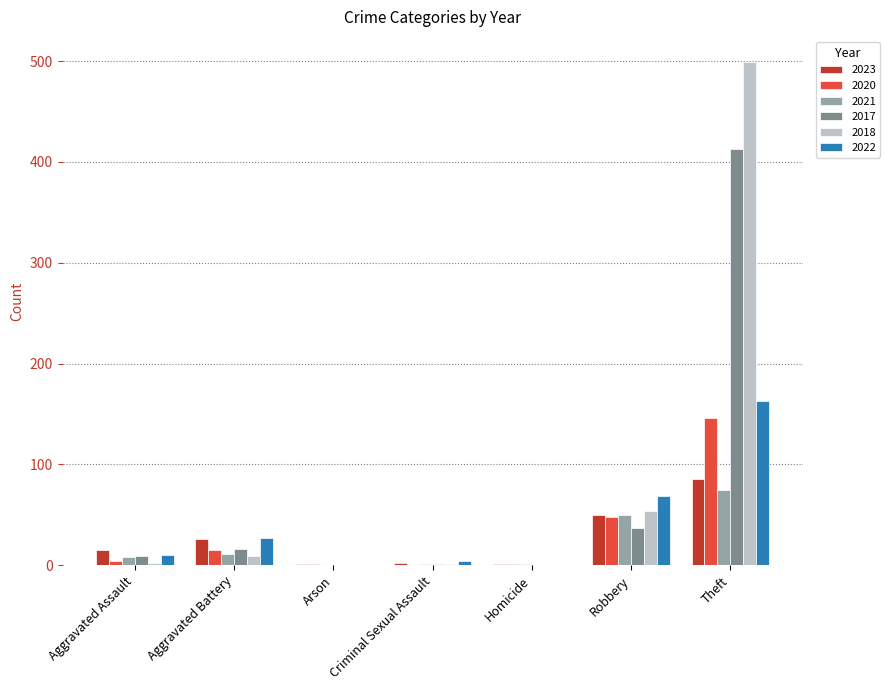

What is the approximate value of 2020 at Aggravated Assault?

4